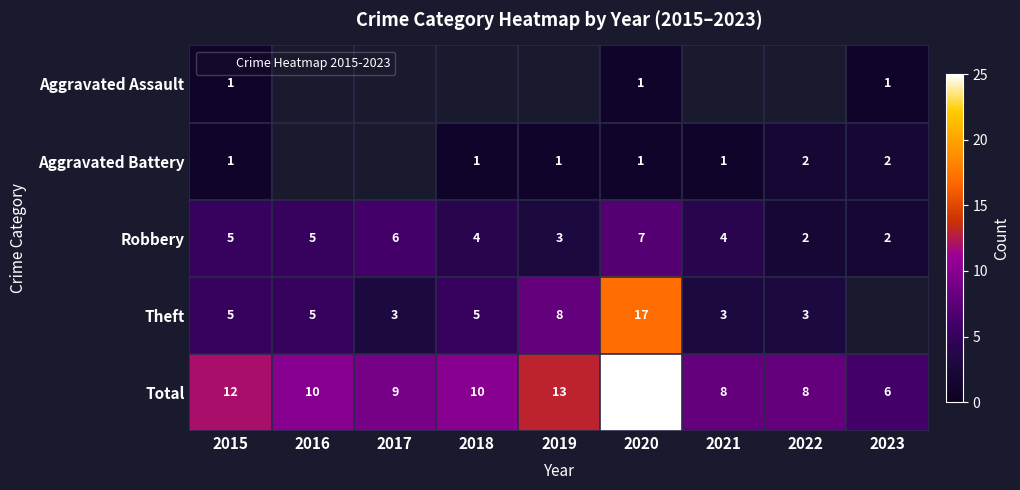

Is it true that Robbery equals 9.7 at 2020?

False